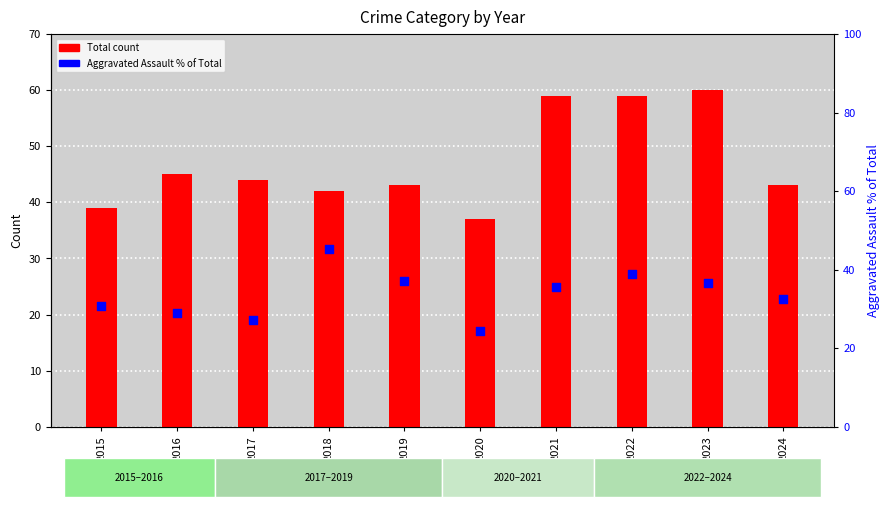

Which series has the largest total across all categories?

Total